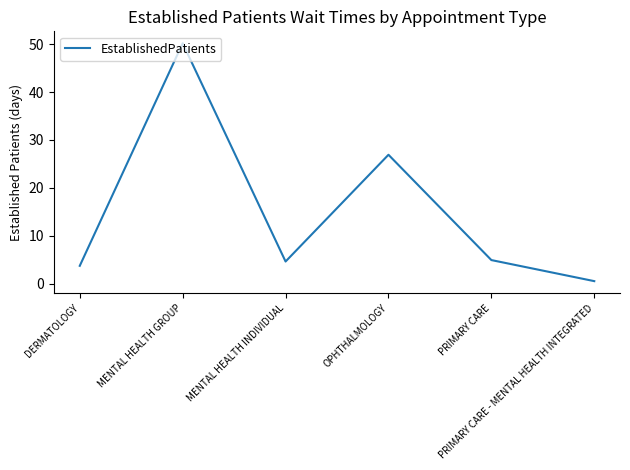

Where is the first local minimum?

MENTAL HEALTH INDIVIDUAL